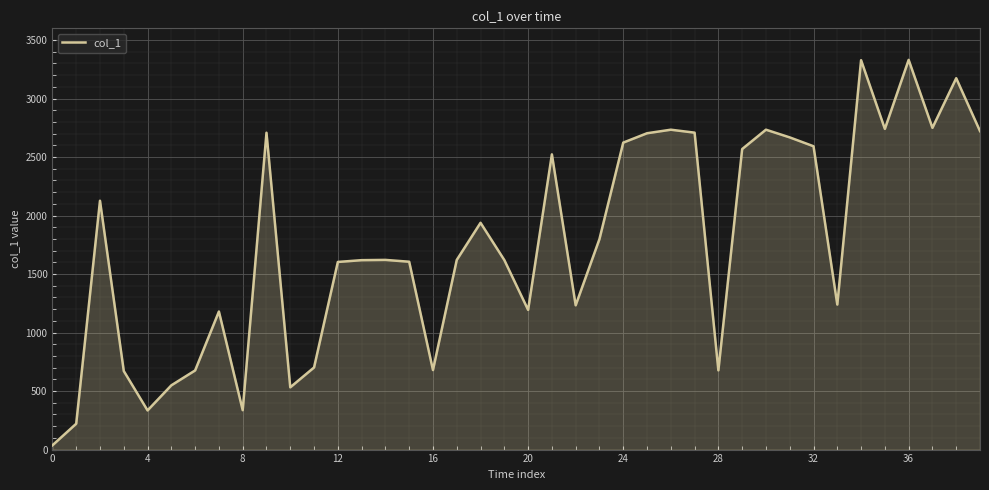

What is the greatest value displayed?

3330.6